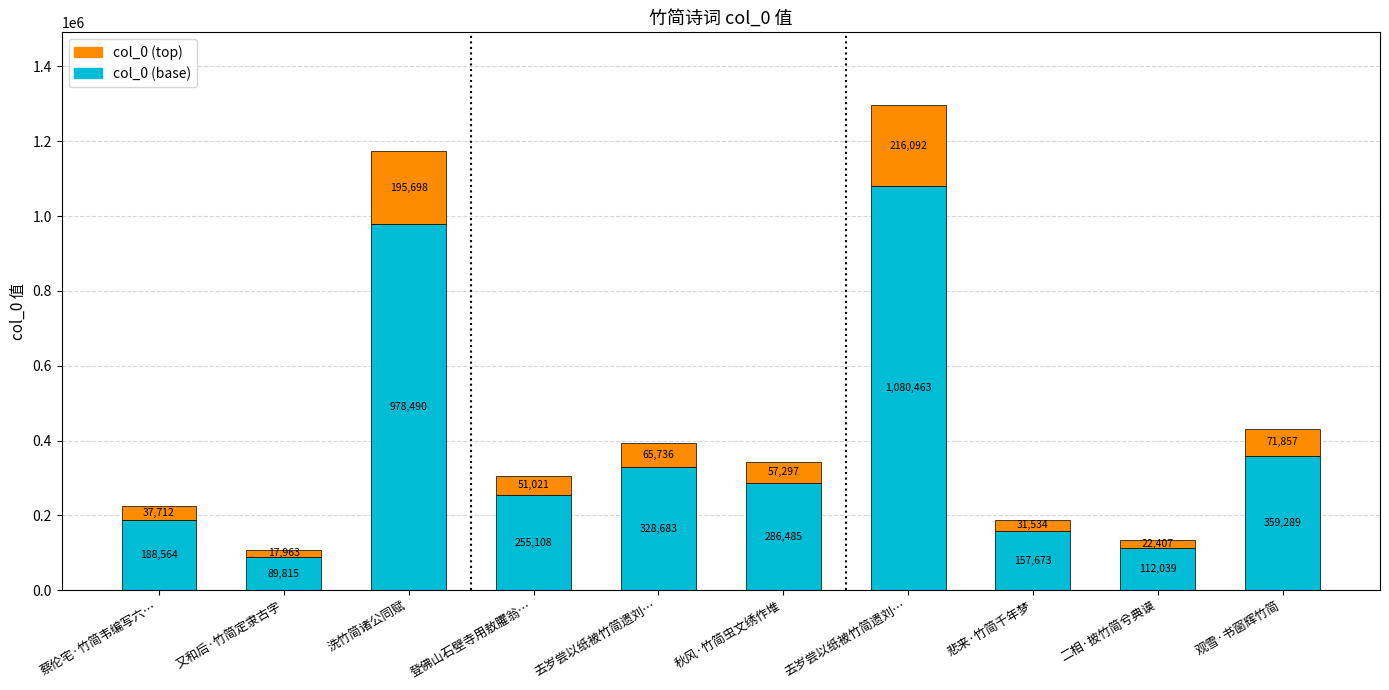

What are all the series names shown in the legend?

col_0 (top), col_0 (base)